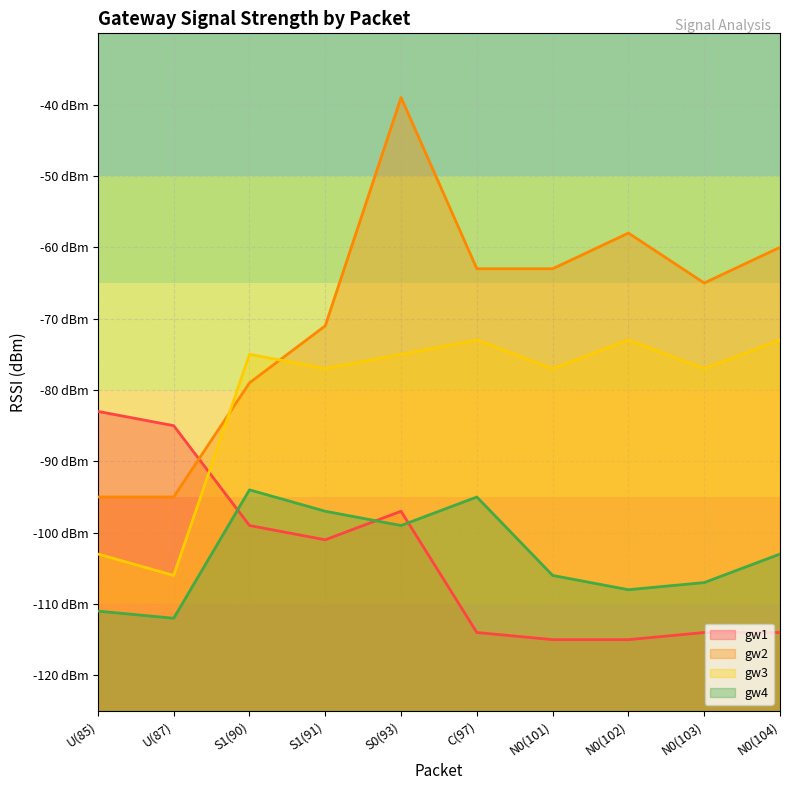

At which category is the sum across all series the highest?

S0(93)